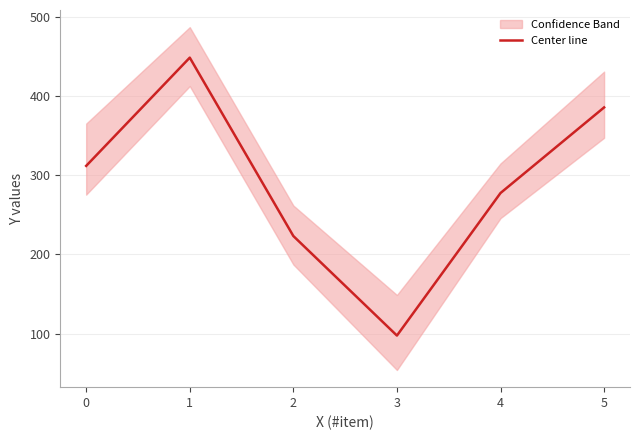

What is the difference between the maximum and minimum values?

351.0